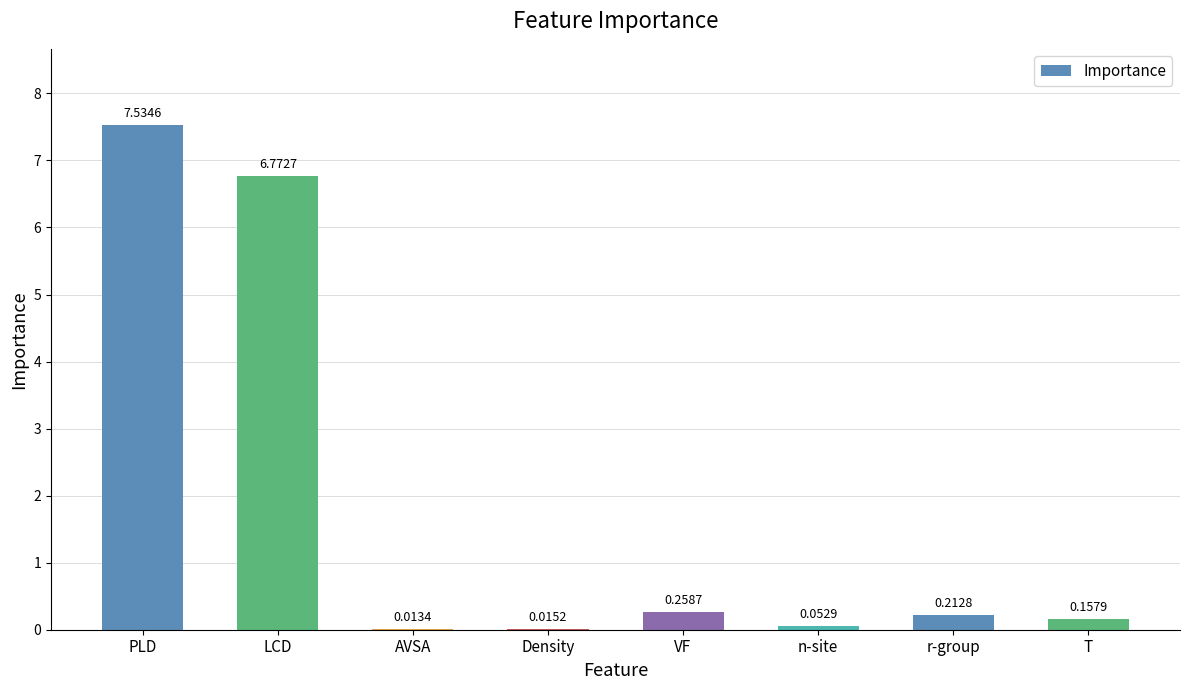

Where is the data nearest to the value 3?

VF